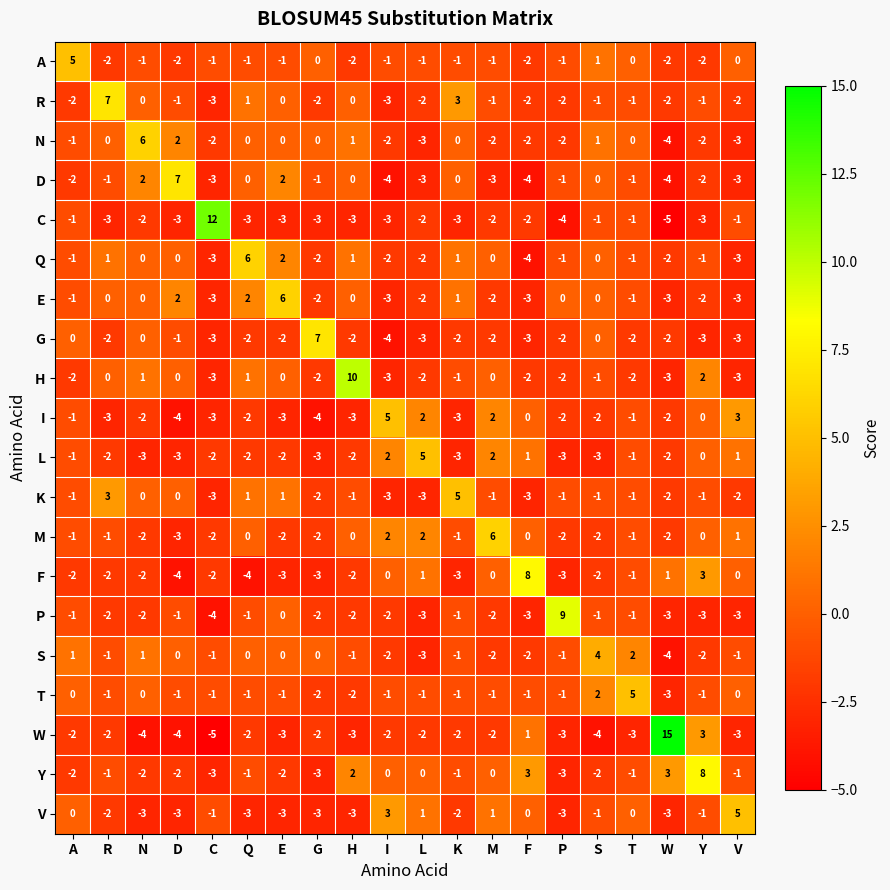

How many data points does each series have?

20